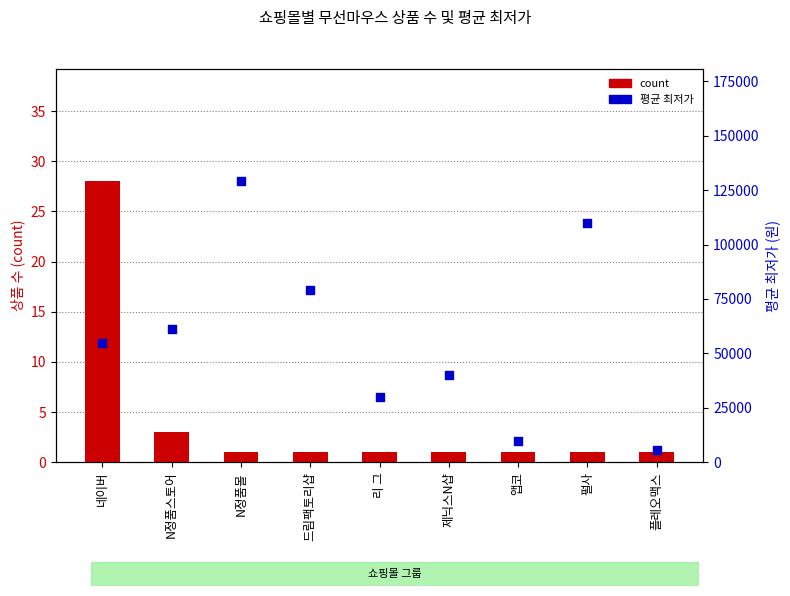

Which series reaches the maximum Y coordinate?

avg_price